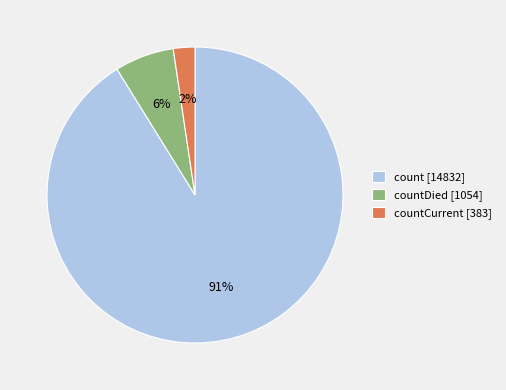

Is it true that countCurrent [383] is 2% of the pie?

True